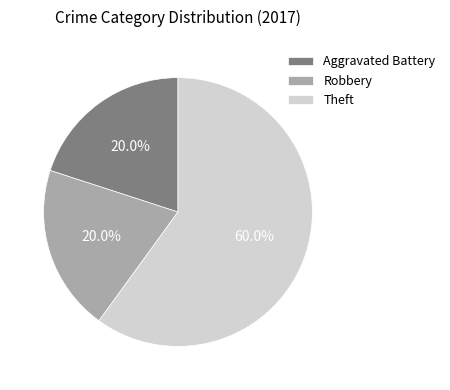

How many slices are in this pie chart?

3